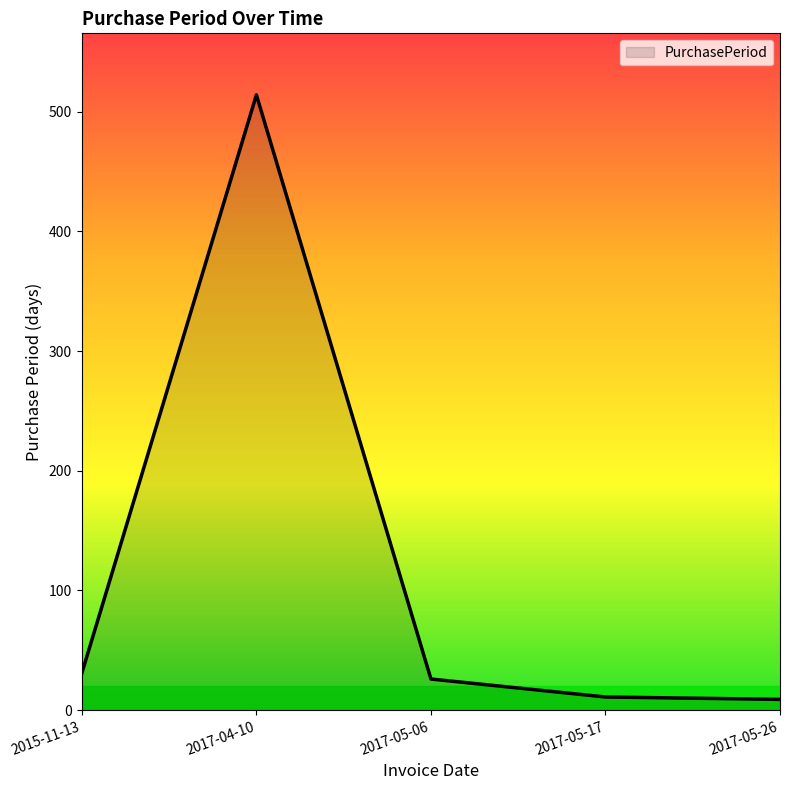

Where is the data nearest to the value 261?

2015-11-13